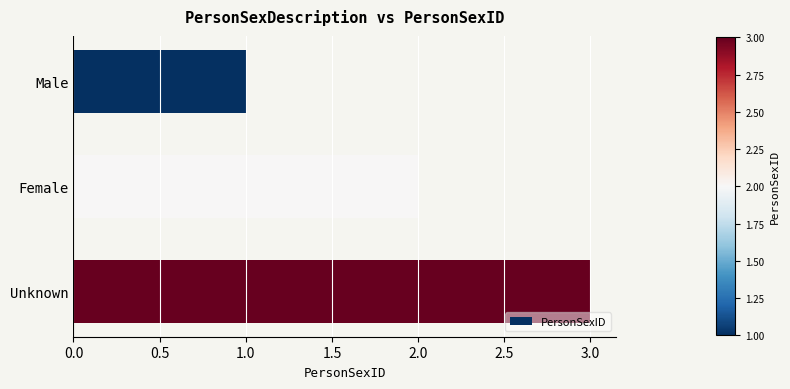

What is the sum of all values?

6